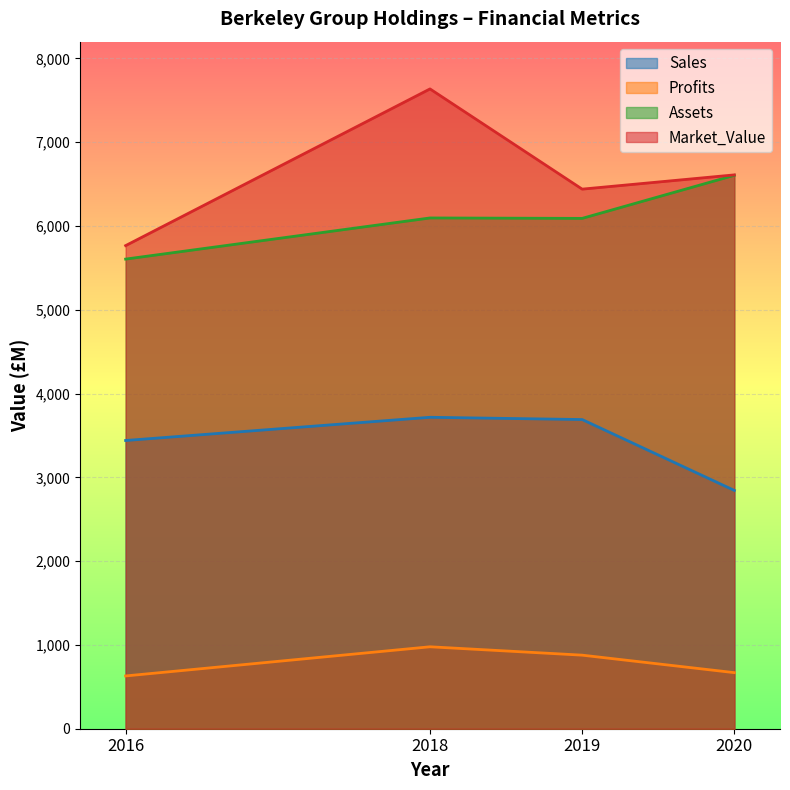

Where is Assets nearest to the value 6105?

2018